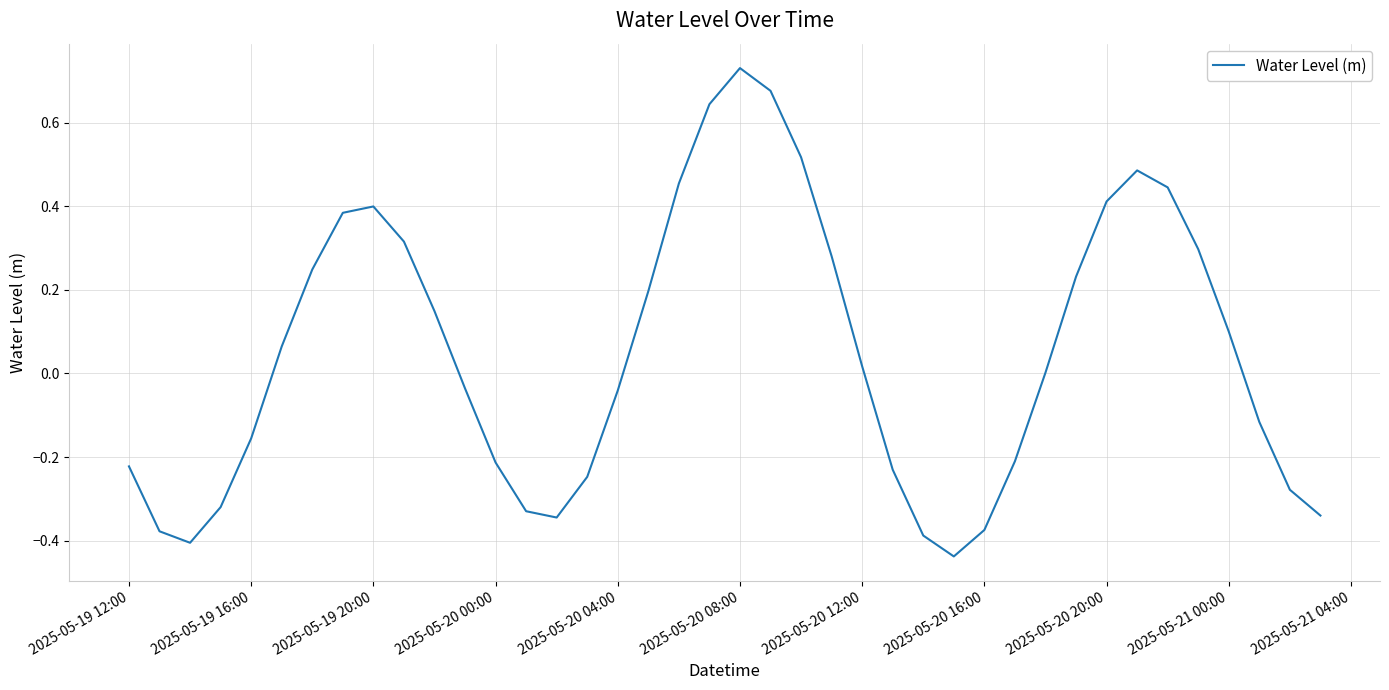

What is the difference between the maximum and minimum values?

1.2